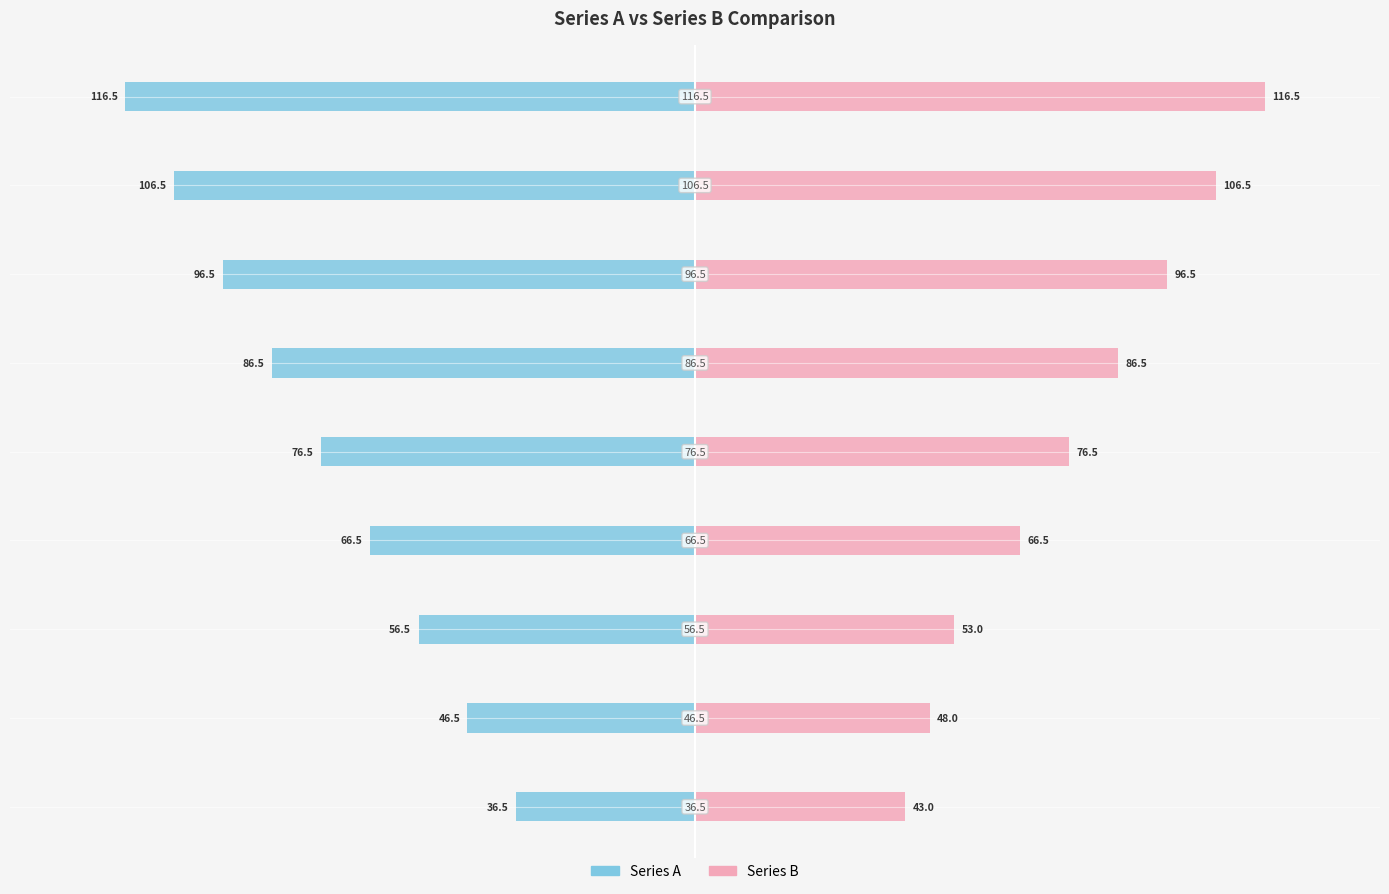

What is the sum of the Series B values at 0 and −100?

114.5